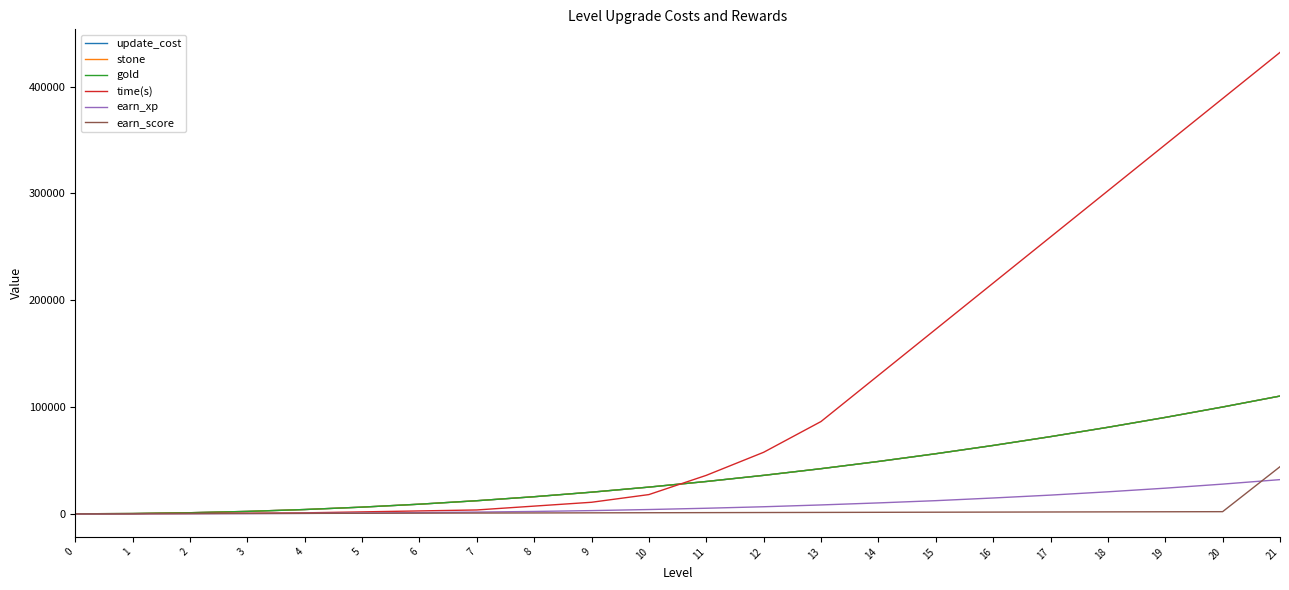

Does the chart have visible grid lines?

No